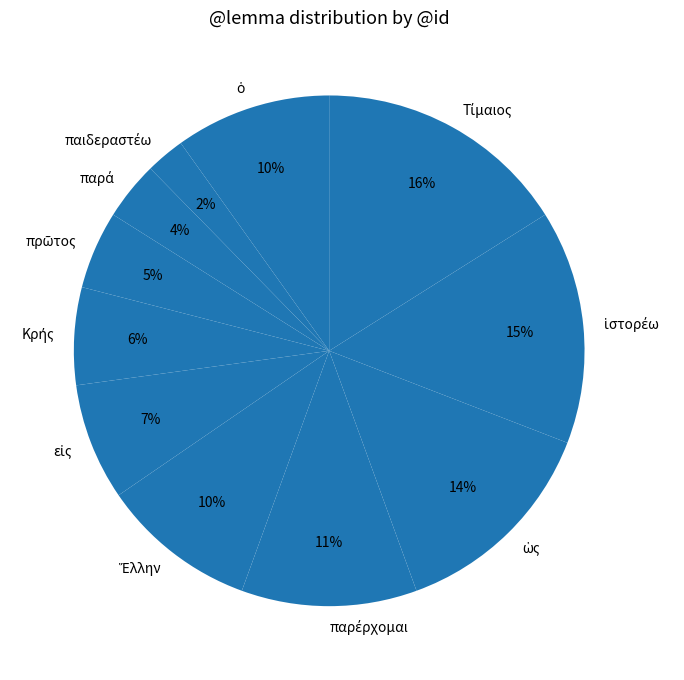

To the nearest percent, what is the difference between the largest and smallest slice percentages?

14%